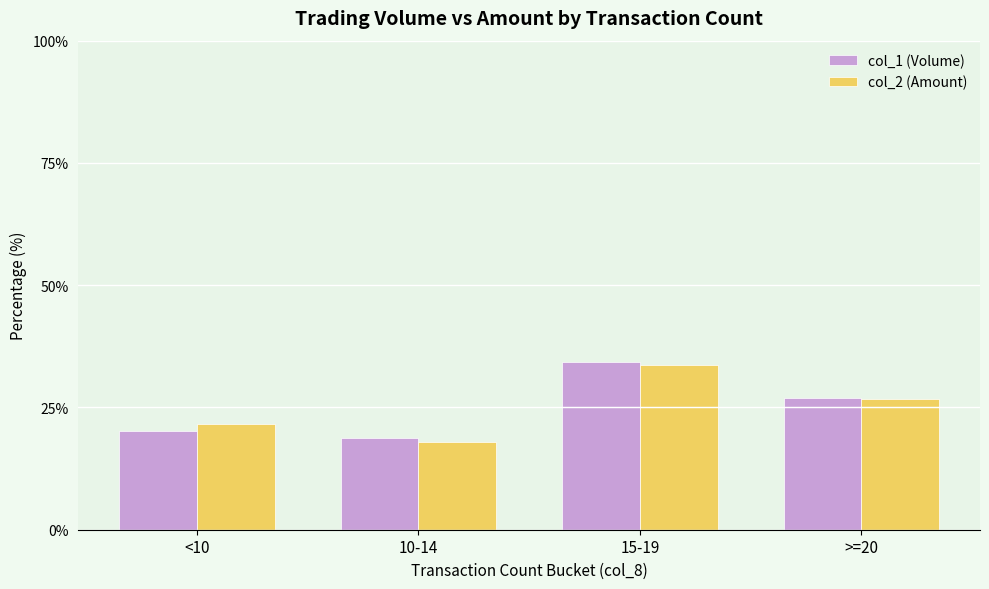

Reading right to left, list all the values displayed in this chart.

col_1 (Volume): 26.8	34.2	18.7	20.2
col_2 (Amount): 26.6	33.8	17.9	21.6